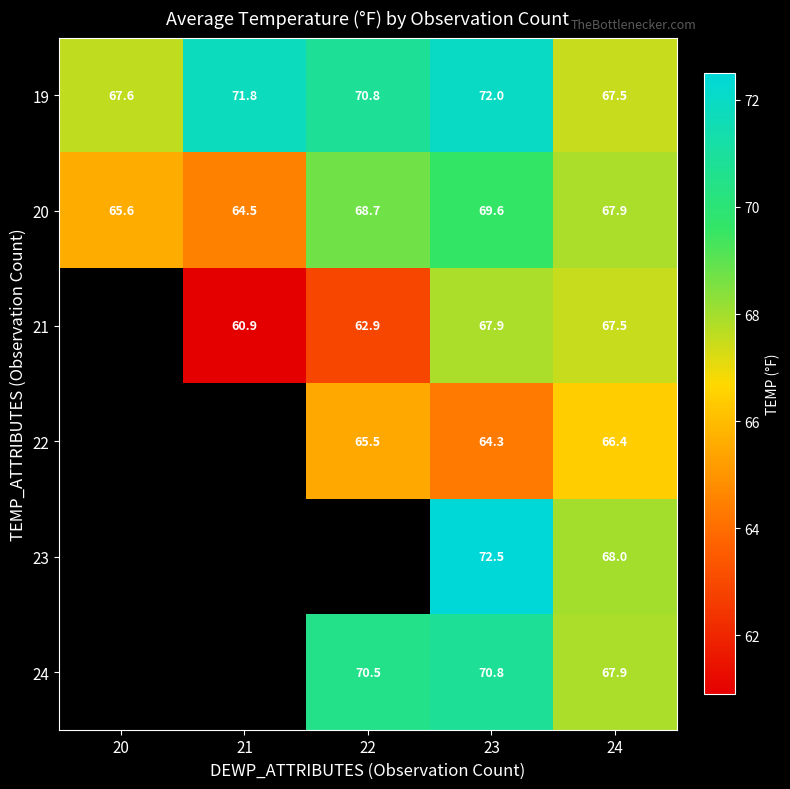

What is the minimum value for 20?

64.5